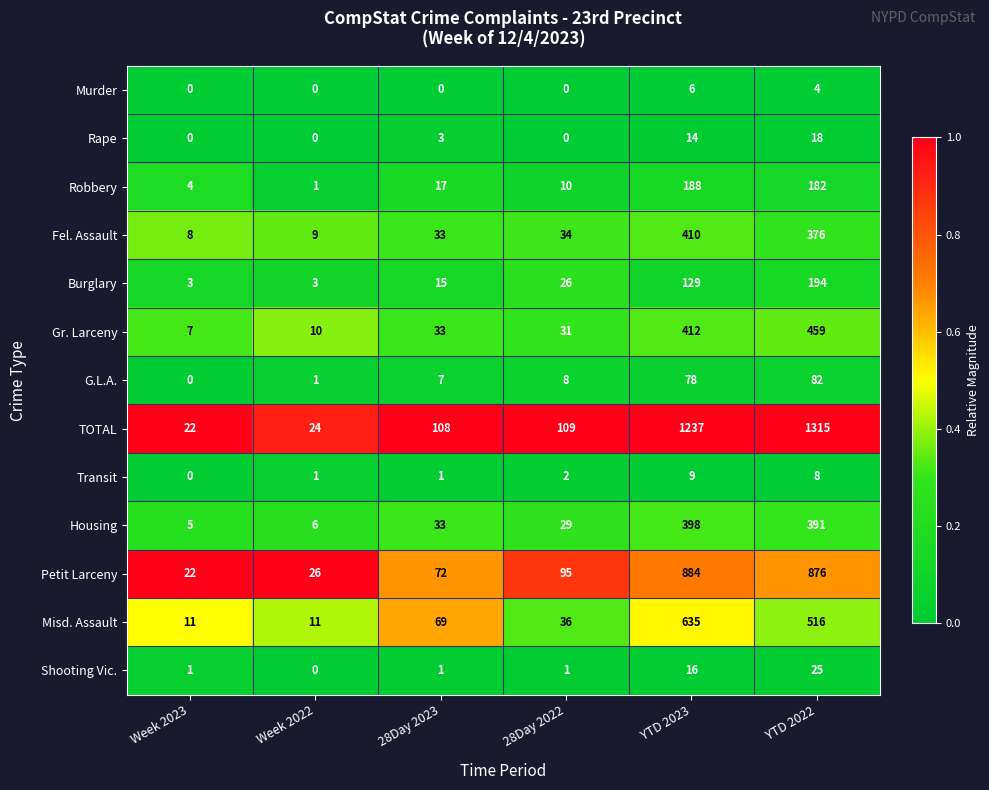

Which series has the widest spread of values?

TOTAL